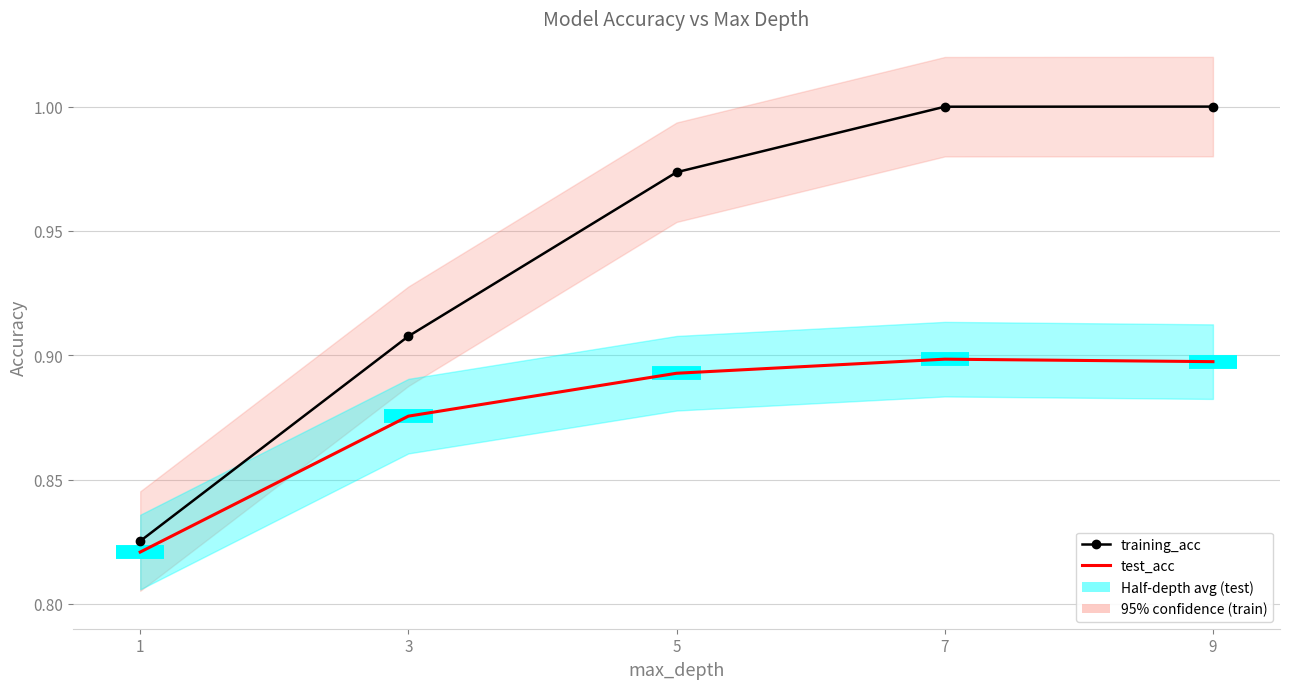

True or false: test_acc and training_acc cross at least once.

False